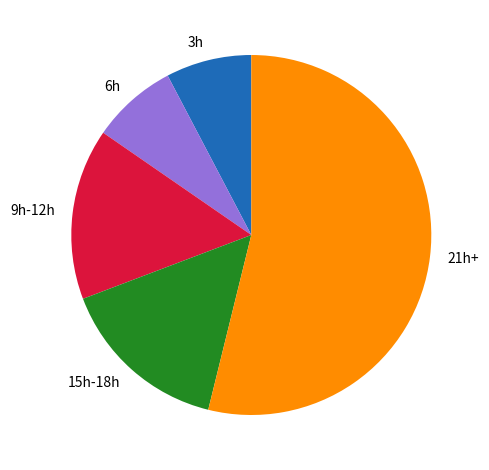

Is there any slice that represents more than half of the pie?

Yes